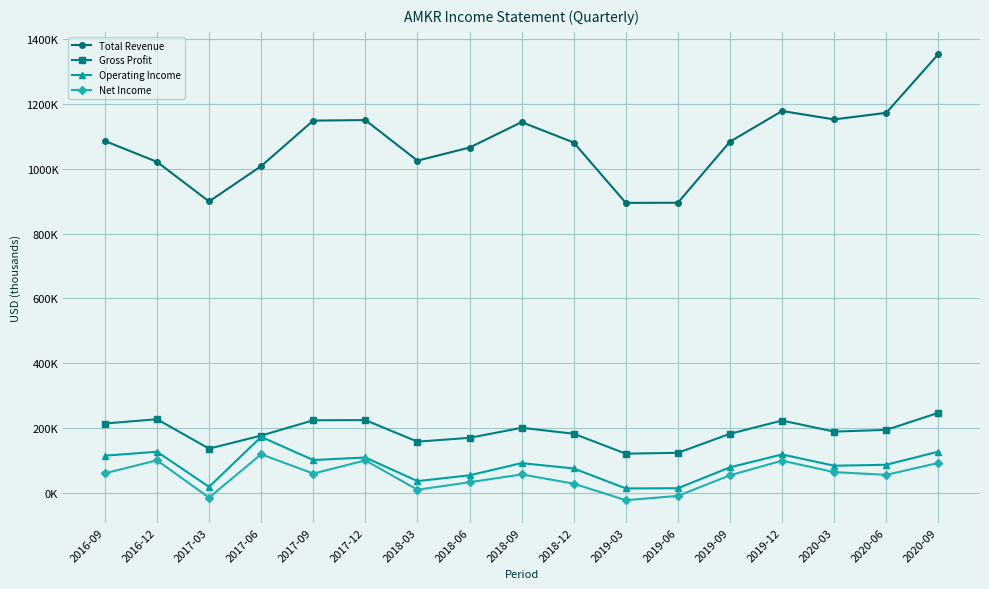

At which label is Net Income closest to 48?

2019-09